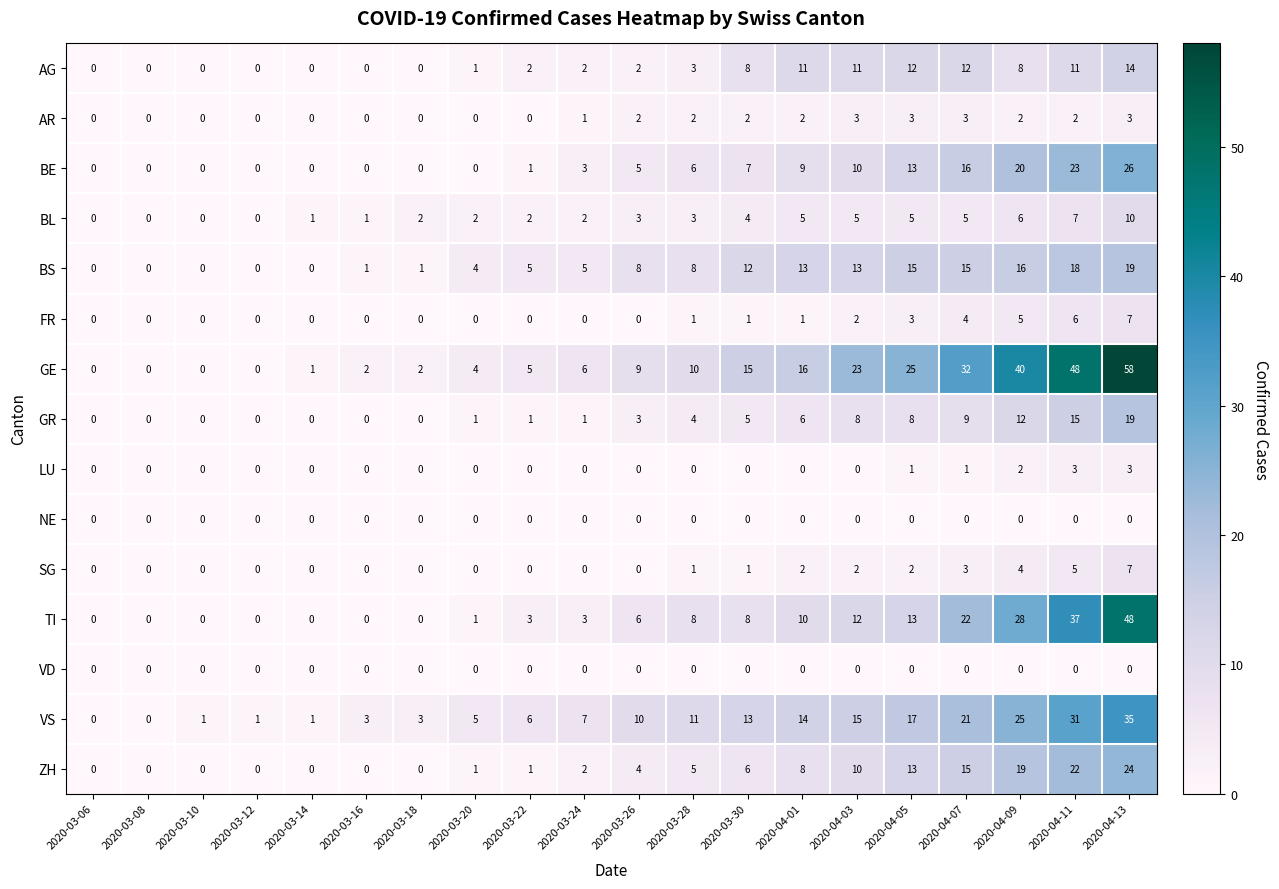

Which series has the widest spread of values?

GE